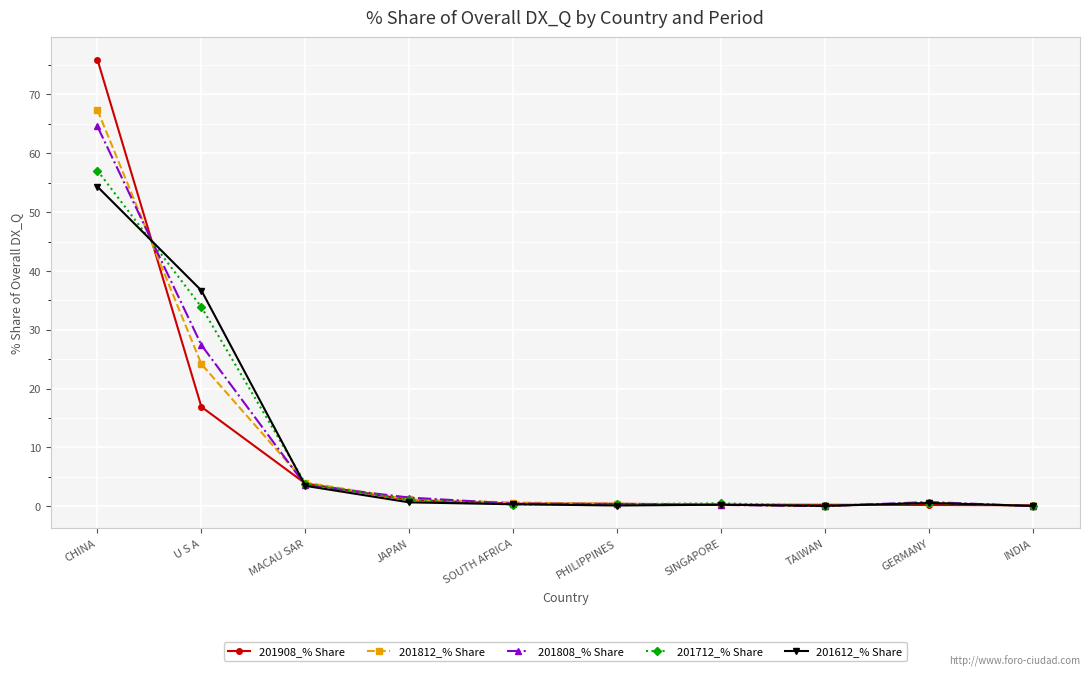

The value of 201712_% Share at INDIA is 0.0. True or false?

True